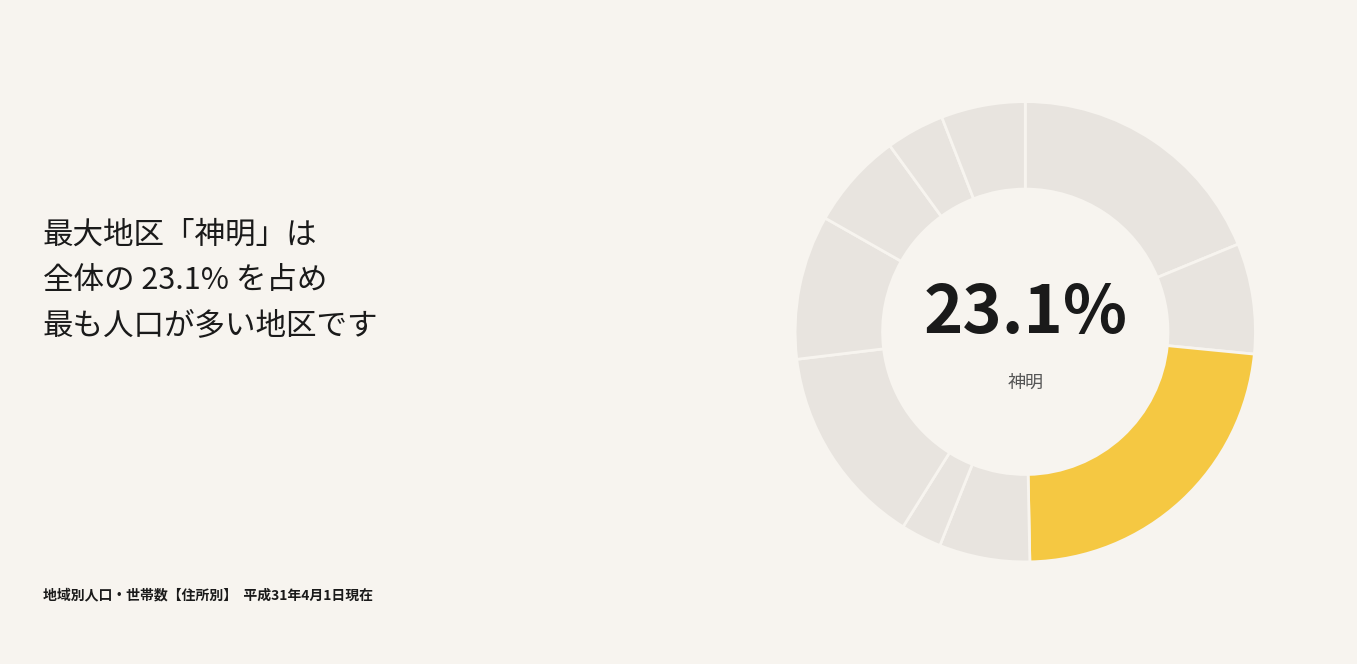

To the nearest percent, what is the combined percentage of 河和田 and 神明?

29%